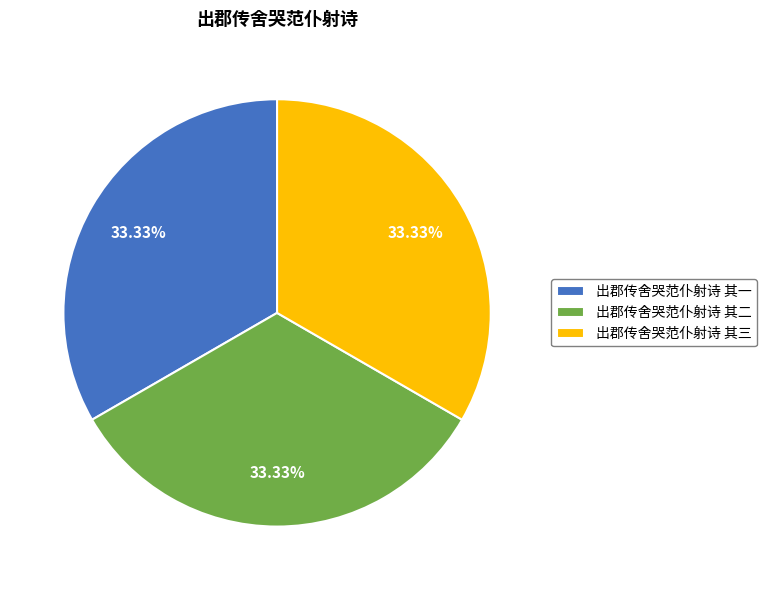

Is there a majority slice in this chart?

No